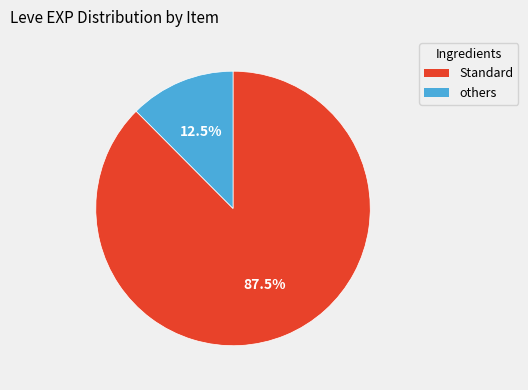

Does any single category account for the majority?

Yes